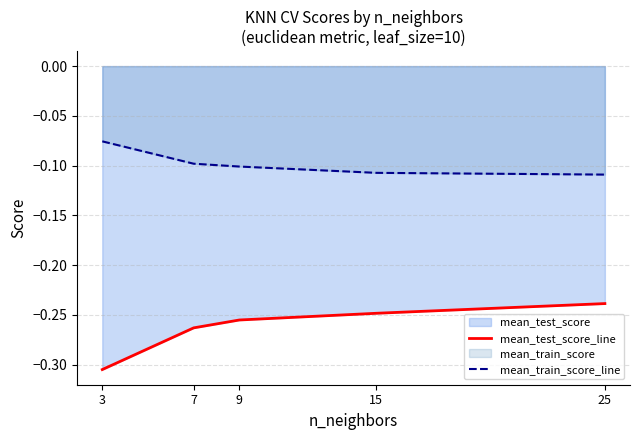

True or false: mean_train_score_line and mean_test_score_line intersect in this chart.

False